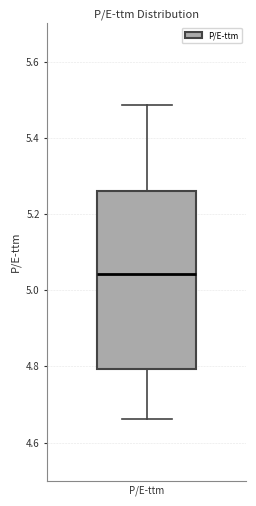

Transcribe this box plot: give where the median line is, the range the box spans, and where the two whiskers end, as read against the y-axis. The values are not printed on the chart, so give them approximately, as read against the axis.

median 5.04, box 4.80 to 5.26, whiskers 4.66 to 5.48